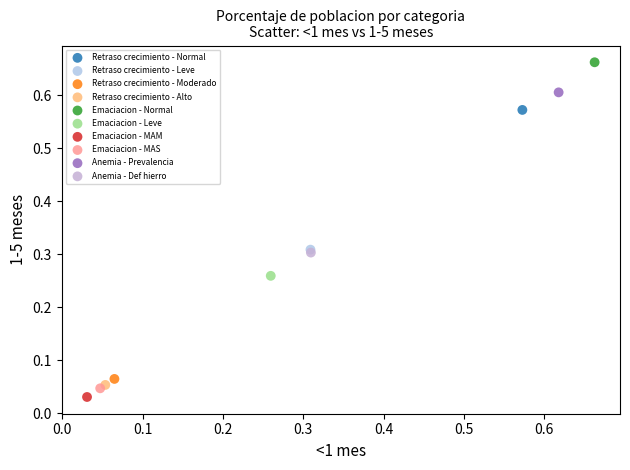

What are all the series names shown in the legend?

Retraso crecimiento - Normal, Retraso crecimiento - Leve, Retraso crecimiento - Moderado, Retraso crecimiento - Alto, Emaciacion - Normal, Emaciacion - Leve, Emaciacion - MAM, Emaciacion - MAS, Anemia - Prevalencia, Anemia - Def hierro